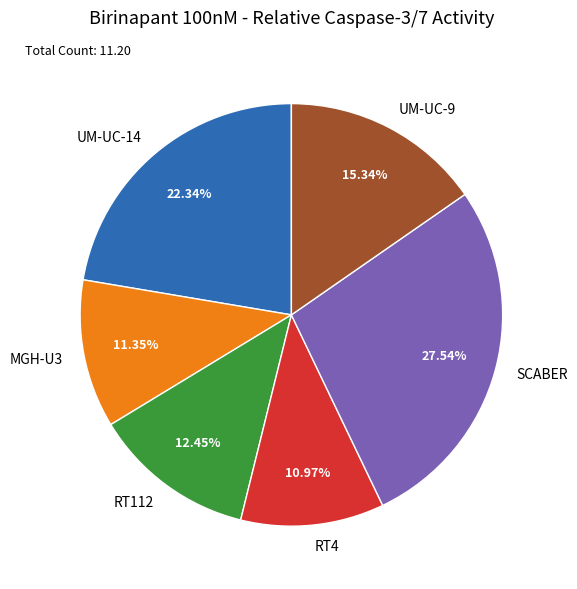

Which category has the biggest portion of the pie?

SCABER